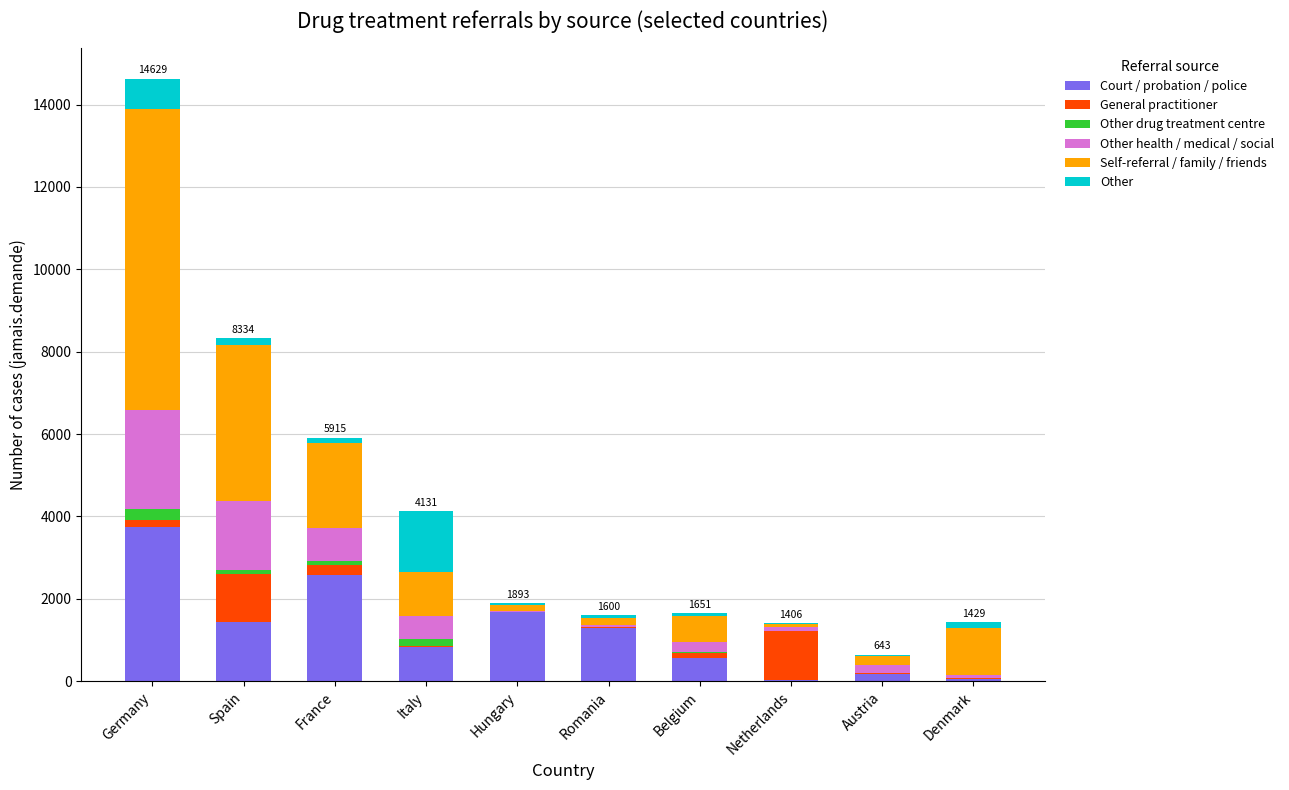

How many distinct data groups are displayed?

6